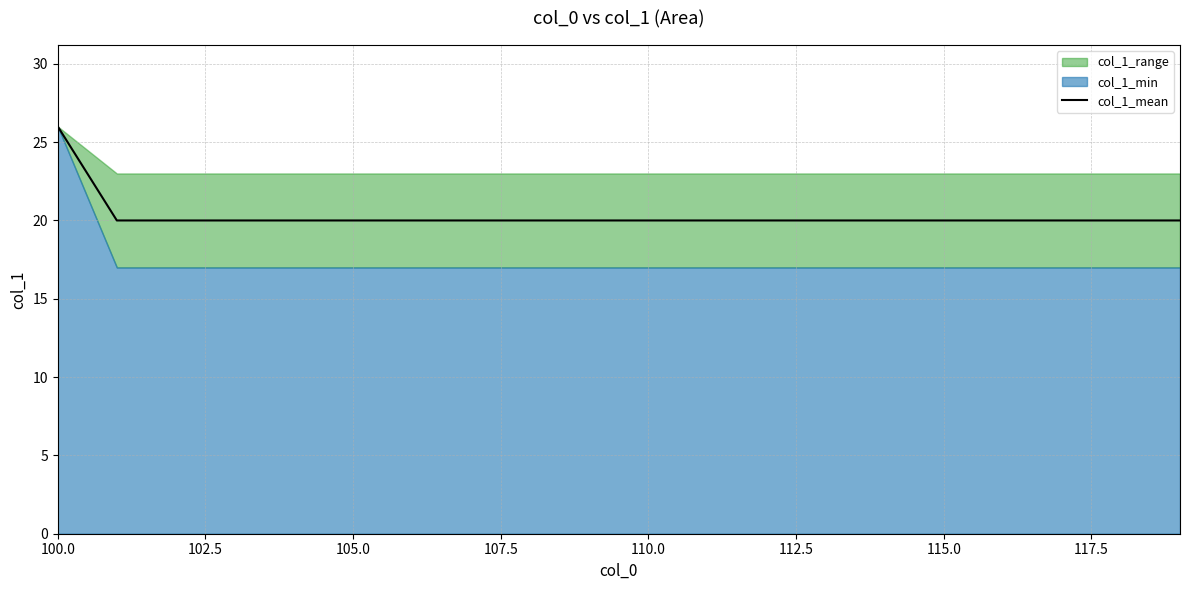

True or false: col_1_mean has a value of 6 at 105.0.

False